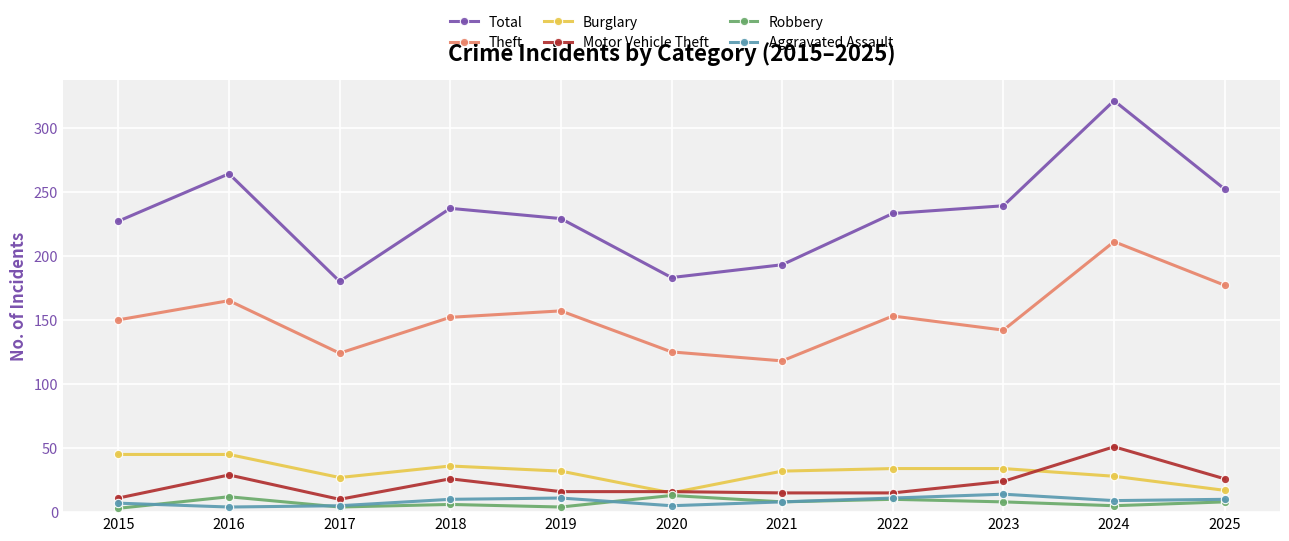

At which category does Robbery reach its first local peak?

2016